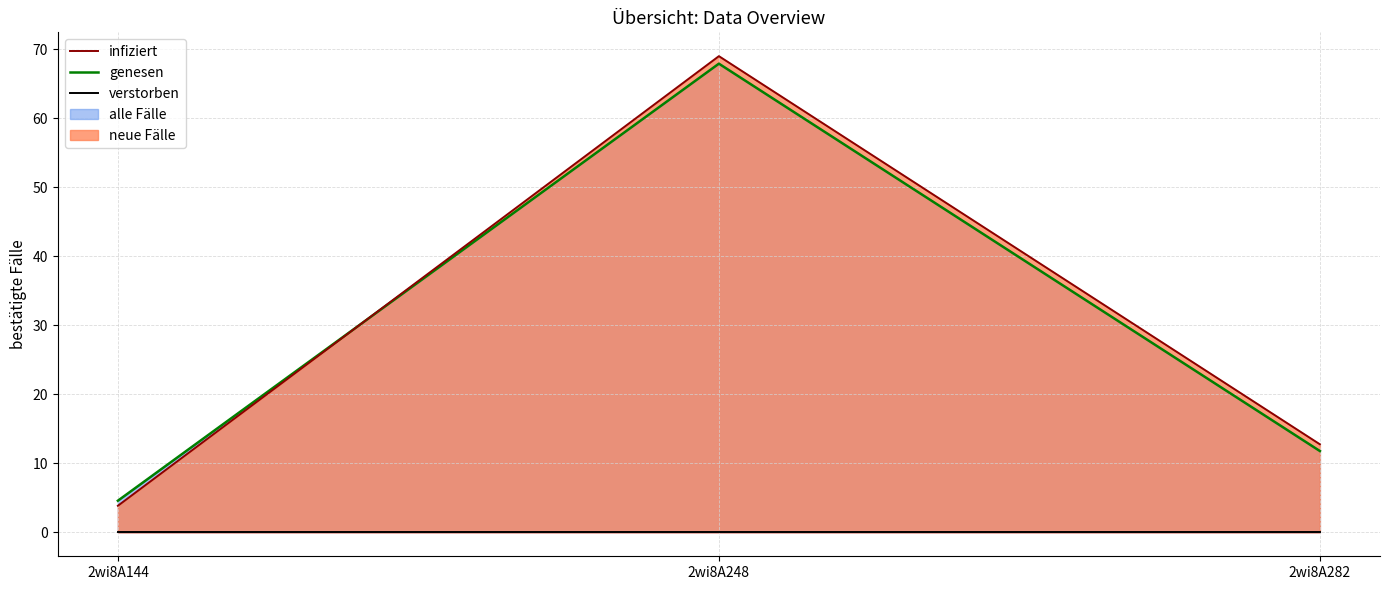

At which category is the sum across all series the highest?

2wi8A248